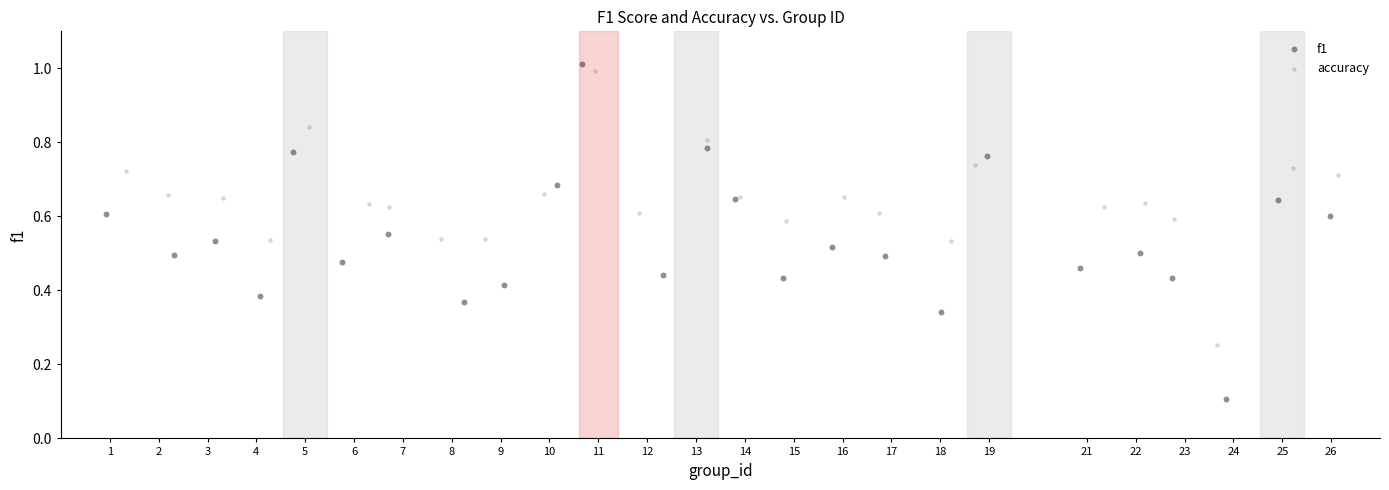

Which series has the widest spread of Y values?

f1